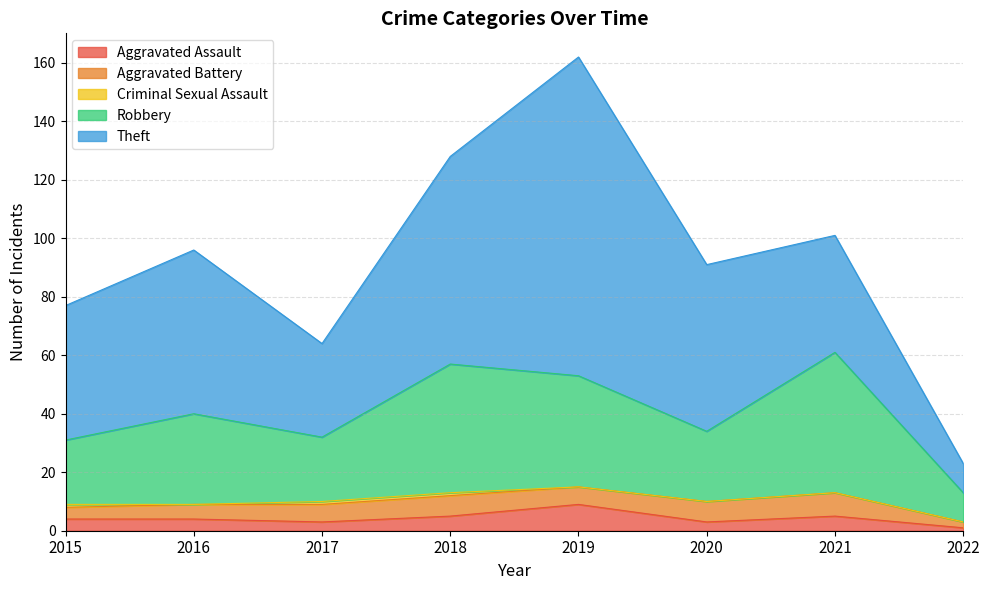

At which category does Theft reach its first local valley?

2017